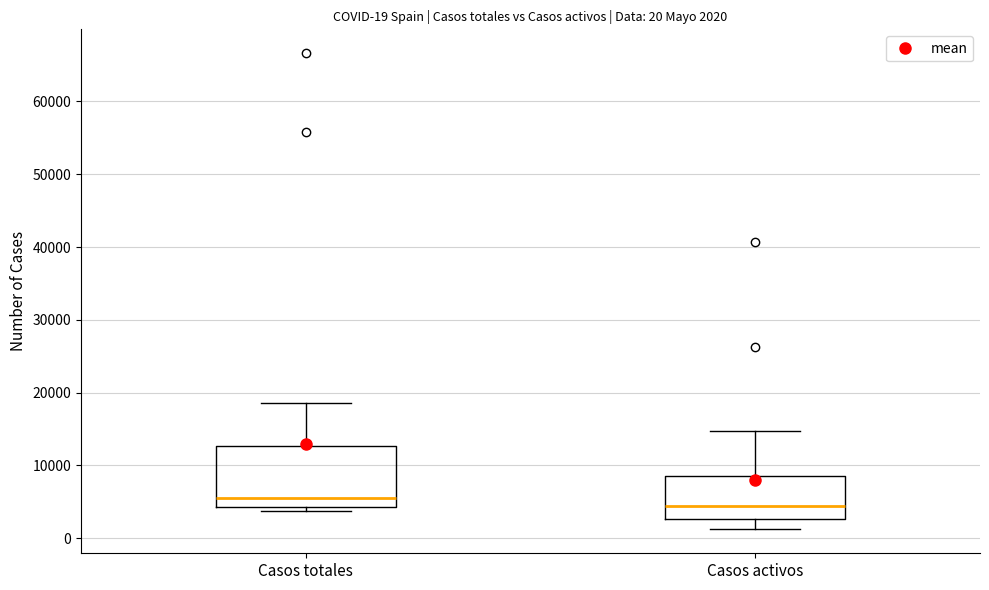

Which box is the tallest, from its lower edge to its upper edge?

Casos totales